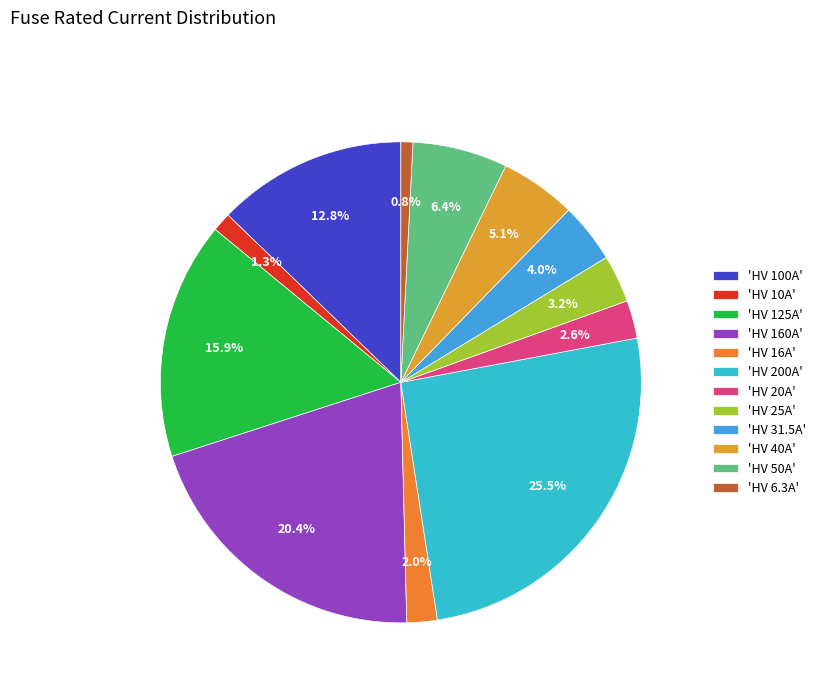

Is there any slice that represents more than half of the pie?

No